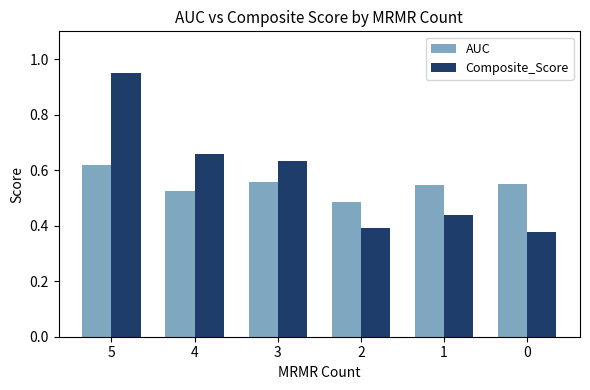

How many AUC values are between 0 and 1?

6